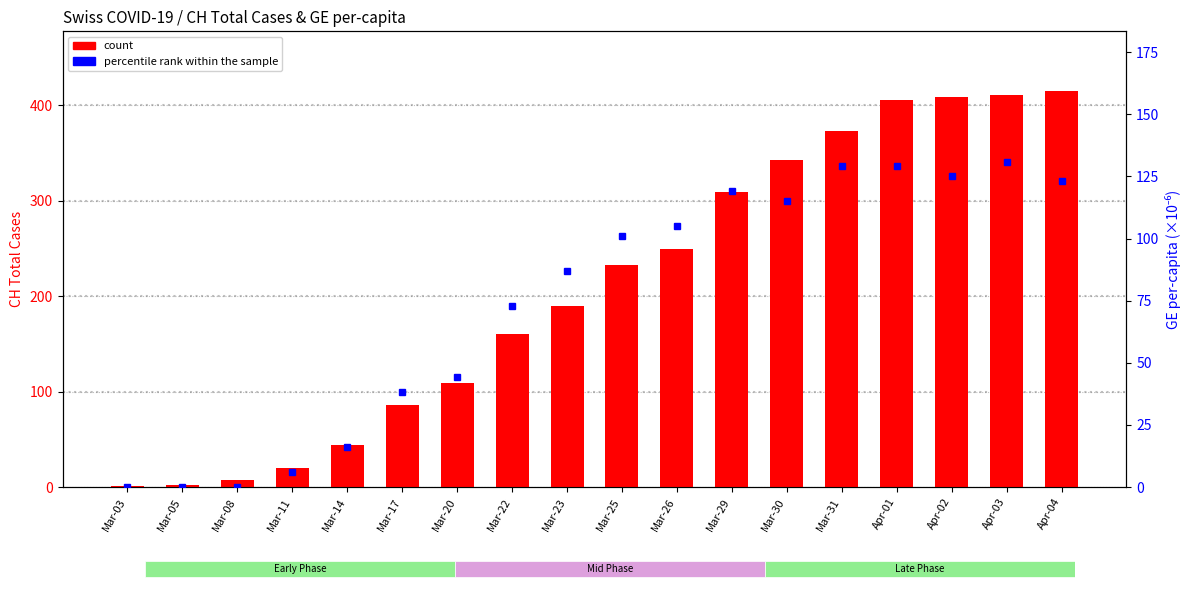

Rank the categories by count value from highest to lowest.

Apr-04, Apr-03, Apr-02, Apr-01, Mar-31, Mar-30, Mar-29, Mar-26, Mar-25, Mar-23, Mar-22, Mar-20, Mar-17, Mar-14, Mar-11, Mar-08, Mar-05, Mar-03